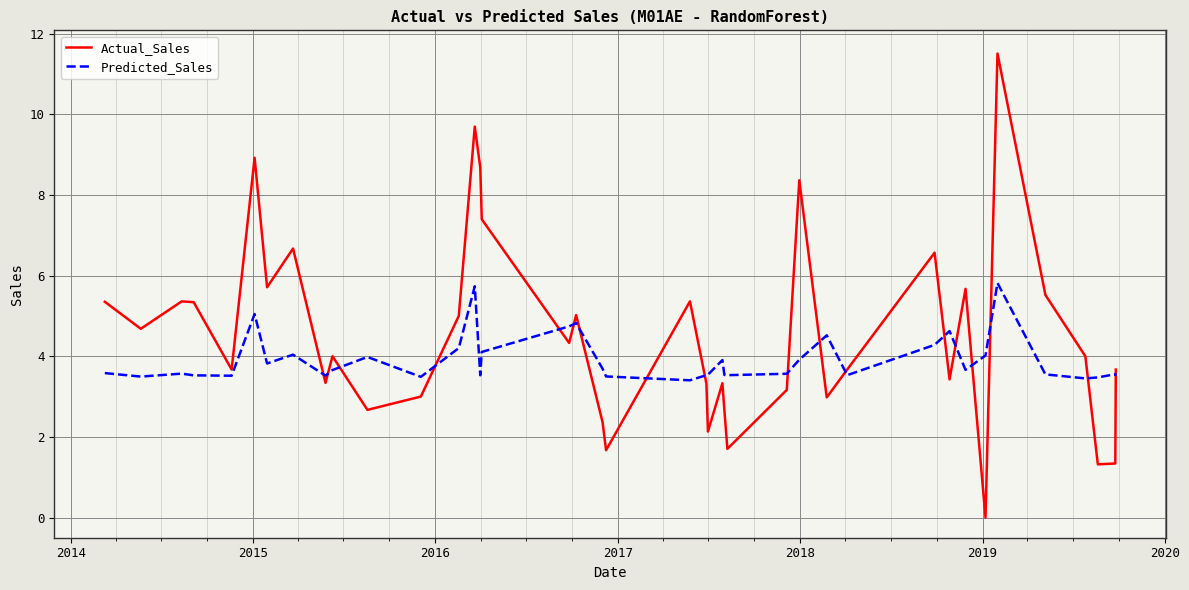

Which series has the widest spread of values?

Actual_Sales